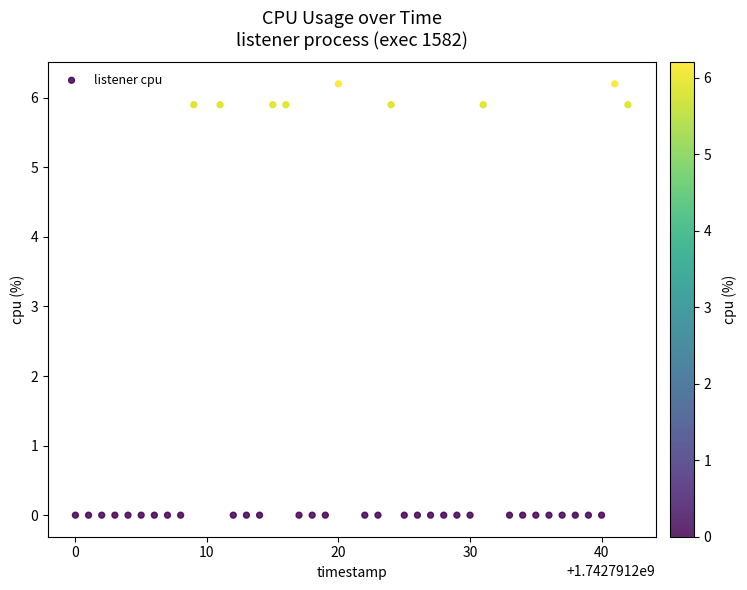

What is the range of Y values (max minus min)?

6.2